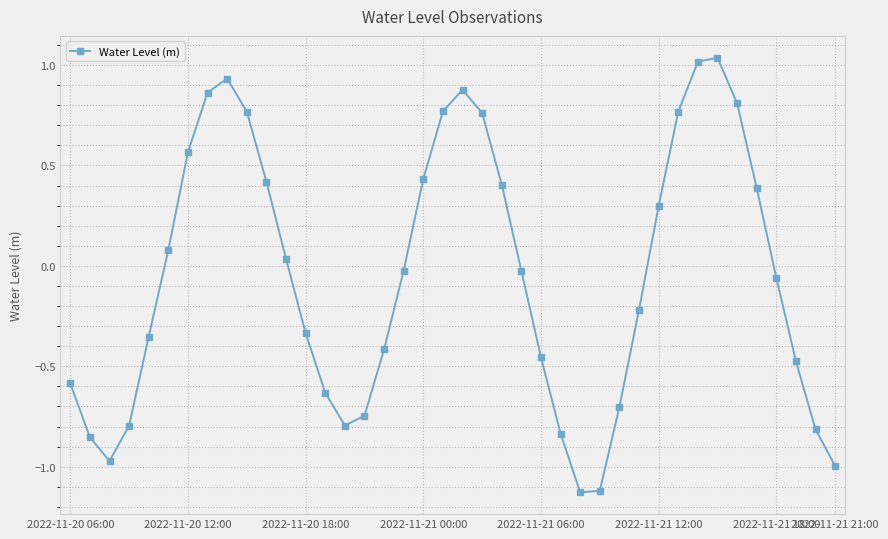

What is the difference between the maximum and second lowest values?

2.2